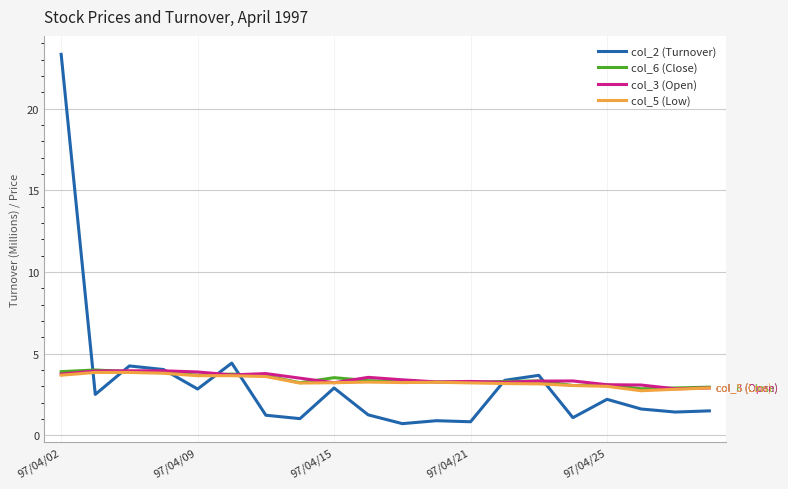

What is the smallest value displayed?

0.7